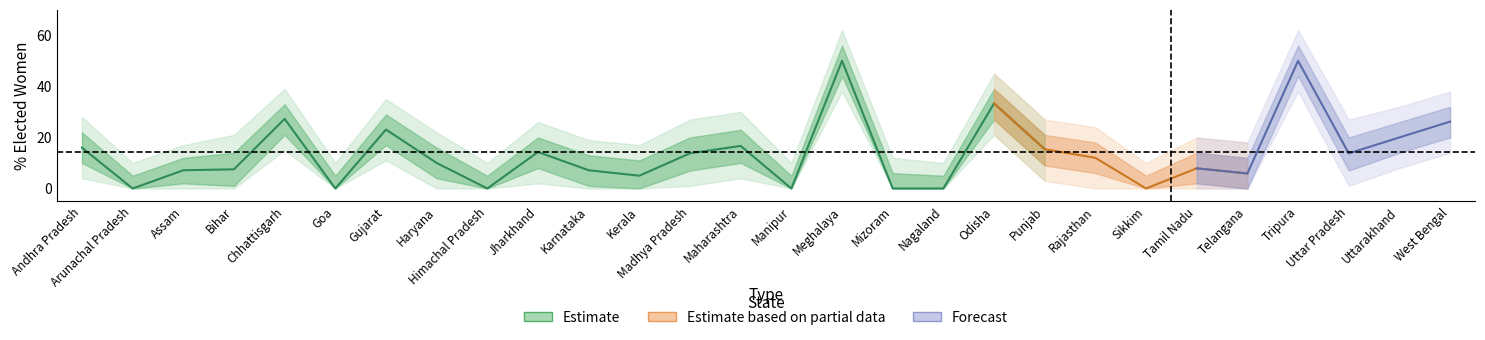

What is the label of the 1st point from the right?

West Bengal